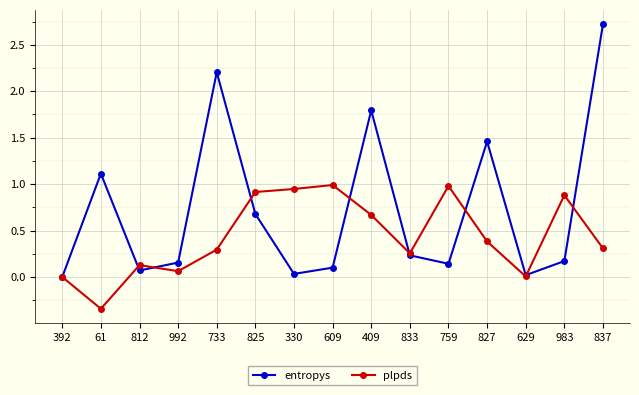

Which series has the widest spread of values?

entropys